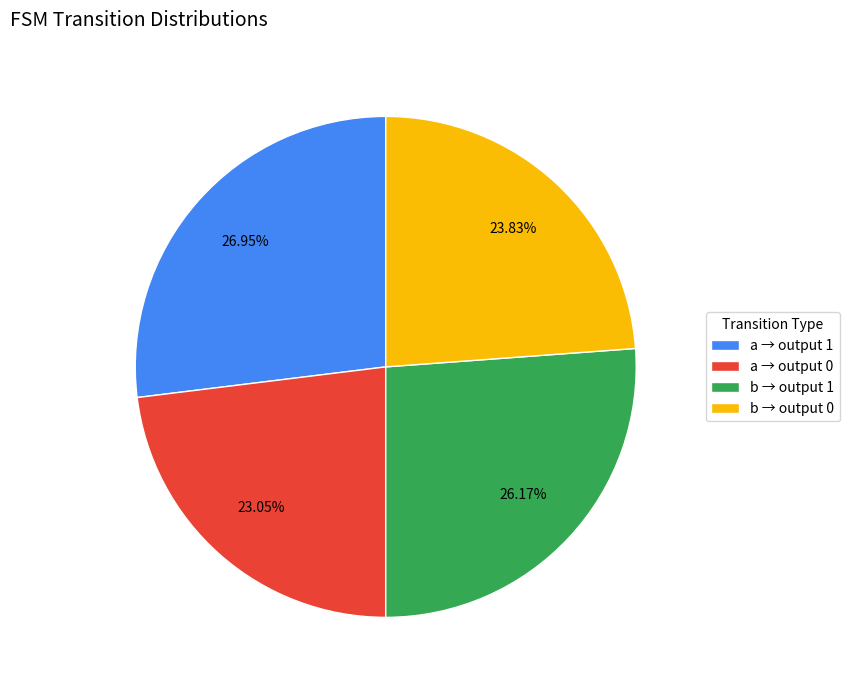

Does a → output 0 account for over 50% of the chart?

No